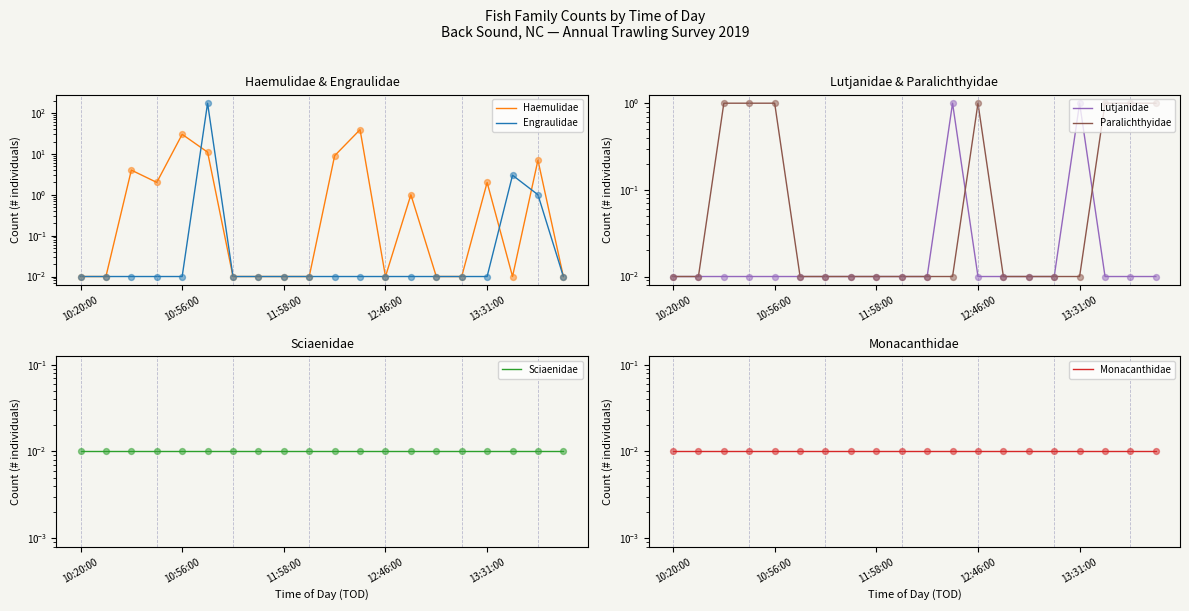

What are all the series names shown in the legend?

Haemulidae, Engraulidae, Lutjanidae, Paralichthyidae, Sciaenidae, Monacanthidae